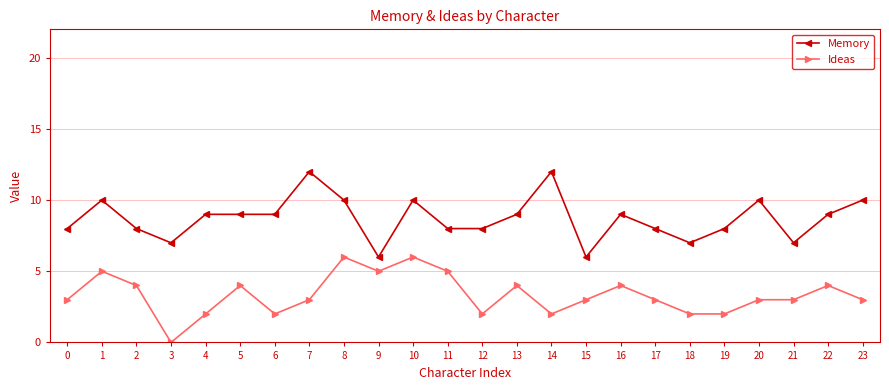

How many values in Ideas are above zero?

23